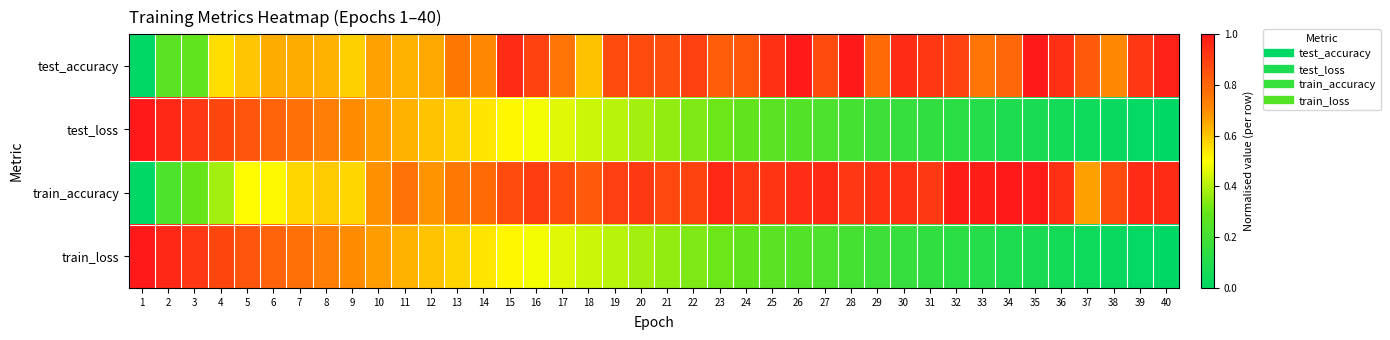

Reading right to left, what are all the values shown in this chart?

test_accuracy: 40=1.0	39=0.9	38=0.7	37=0.8	36=0.9	35=1.0	34=0.8	33=0.8	32=0.9	31=0.9	30=0.9	29=0.8	28=1.0	27=0.9	26=1.0	25=0.9	24=0.8	23=0.8	22=0.9	21=0.9	20=0.9	19=0.9	18=0.6	17=0.8	16=0.9	15=1.0	14=0.7	13=0.8	12=0.7	11=0.6	10=0.7	9=0.6	8=0.6	7=0.6	6=0.6	5=0.6	4=0.6	3=0.3	2=0.3	1=0.0
test_loss: 40=0.0	39=0.0	38=0.0	37=0.0	36=0.1	35=0.1	34=0.1	33=0.1	32=0.1	31=0.1	30=0.2	29=0.2	28=0.2	27=0.2	26=0.2	25=0.3	24=0.3	23=0.3	22=0.3	21=0.4	20=0.4	19=0.4	18=0.4	17=0.5	16=0.5	15=0.5	14=0.5	13=0.6	12=0.6	11=0.6	10=0.7	9=0.7	8=0.7	7=0.8	6=0.8	5=0.8	4=0.9	3=0.9	2=1.0	1=1.0
train_accuracy: 40=1.0	39=1.0	38=0.9	37=0.7	36=0.9	35=1.0	34=1.0	33=1.0	32=1.0	31=0.9	30=0.9	29=0.9	28=0.9	27=1.0	26=0.9	25=0.9	24=0.9	23=1.0	22=0.9	21=0.9	20=0.9	19=0.9	18=0.8	17=0.9	16=0.9	15=0.9	14=0.8	13=0.7	12=0.7	11=0.8	10=0.7	9=0.6	8=0.6	7=0.6	6=0.5	5=0.5	4=0.4	3=0.3	2=0.2	1=0.0
train_loss: 40=0.0	39=0.0	38=0.0	37=0.0	36=0.1	35=0.1	34=0.1	33=0.1	32=0.1	31=0.1	30=0.2	29=0.2	28=0.2	27=0.2	26=0.2	25=0.3	24=0.3	23=0.3	22=0.3	21=0.4	20=0.4	19=0.4	18=0.4	17=0.5	16=0.5	15=0.5	14=0.5	13=0.6	12=0.6	11=0.6	10=0.7	9=0.7	8=0.7	7=0.8	6=0.8	5=0.8	4=0.9	3=0.9	2=1.0	1=1.0